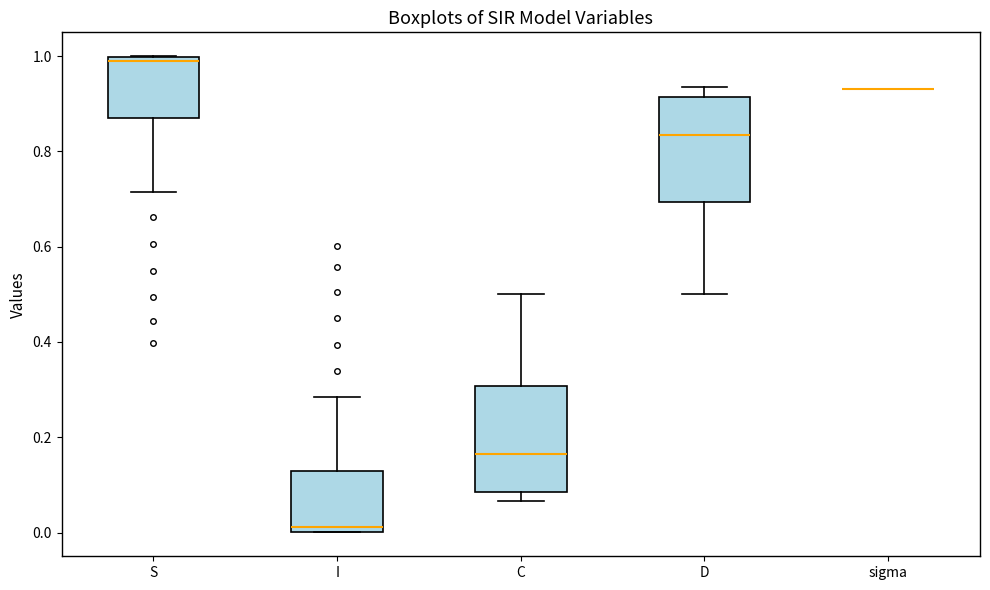

Reading left to right, transcribe this box plot: for each box, give where its median line is, the range the box spans, and where its two whiskers end, as read against the y-axis. The values are not printed on the chart, so give them approximately, as read against the axis.

S: median 0.98, box 0.88 to 1.00, whiskers 0.72 to 1.00
I: median 0.02, box 0.00 to 0.12, whiskers 0.00 to 0.28
C: median 0.16, box 0.08 to 0.30, whiskers 0.06 to 0.50
D: median 0.84, box 0.70 to 0.92, whiskers 0.50 to 0.94
sigma: box collapsed to a line at 0.94, whiskers 0.94 to 0.94